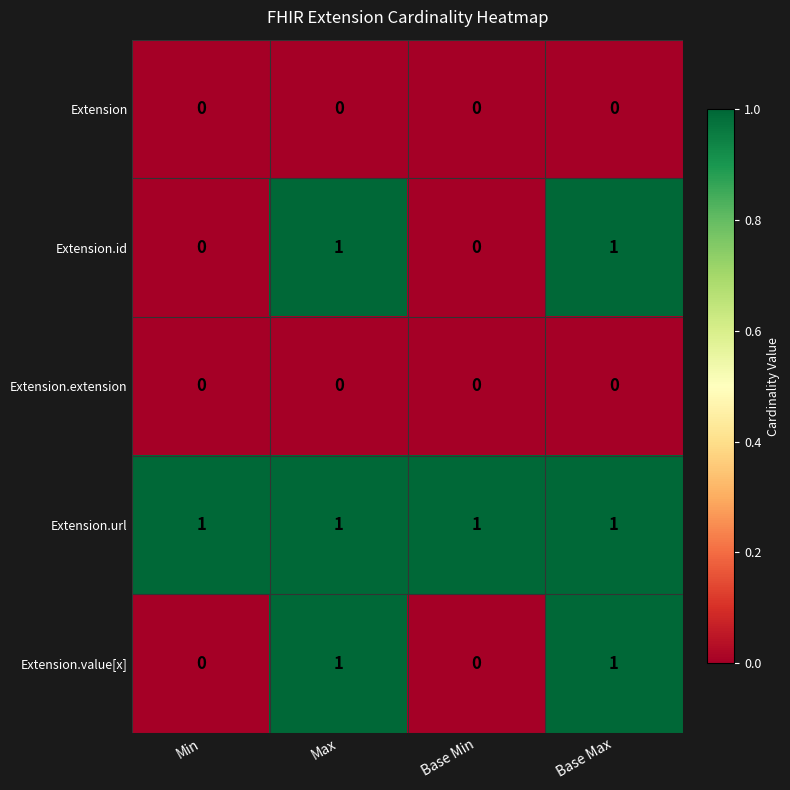

How many series are shown in this chart?

5